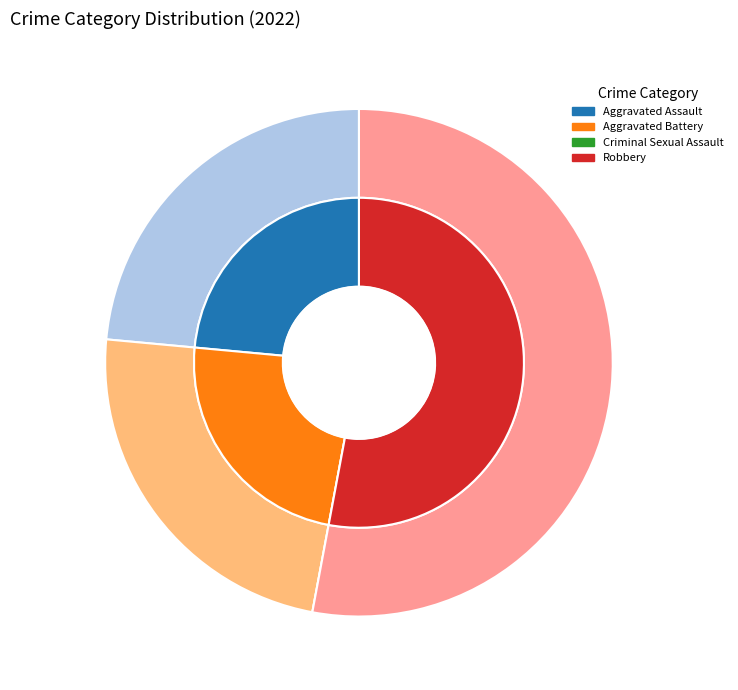

To the nearest percent, what is the difference between the Aggravated Battery and Robbery slice percentages?

29%